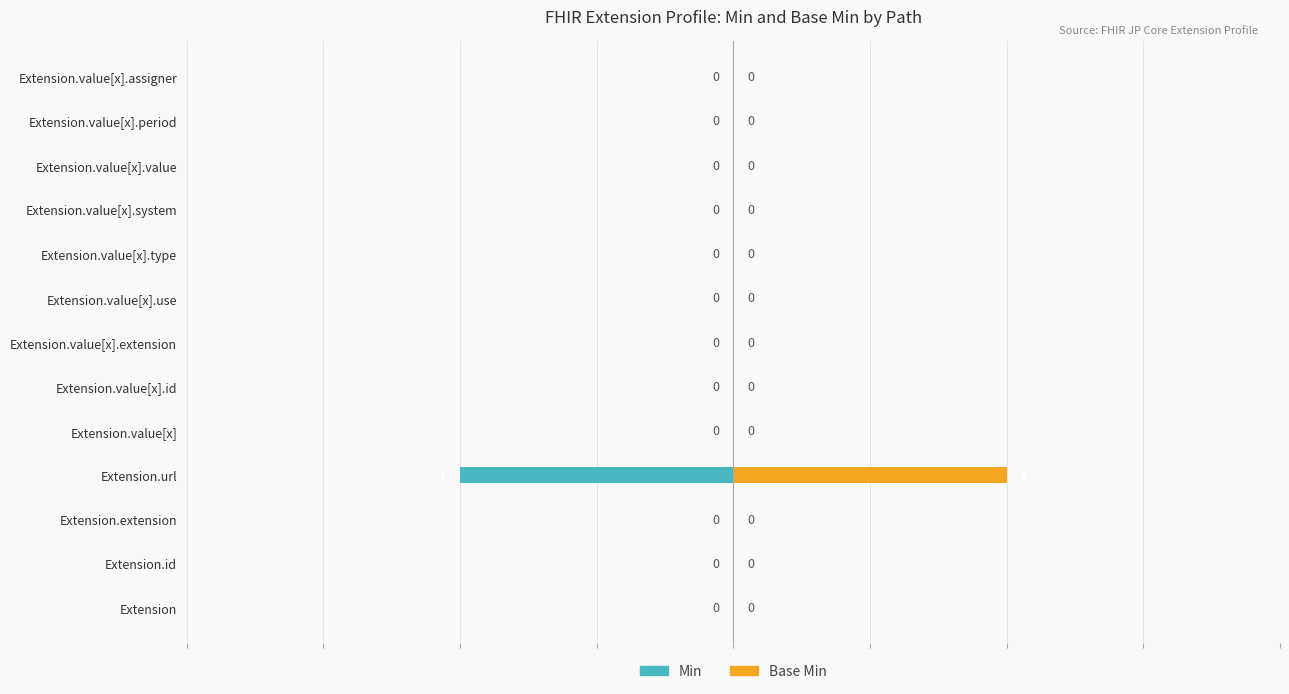

What are all the series names shown in the legend?

Min, Base Min